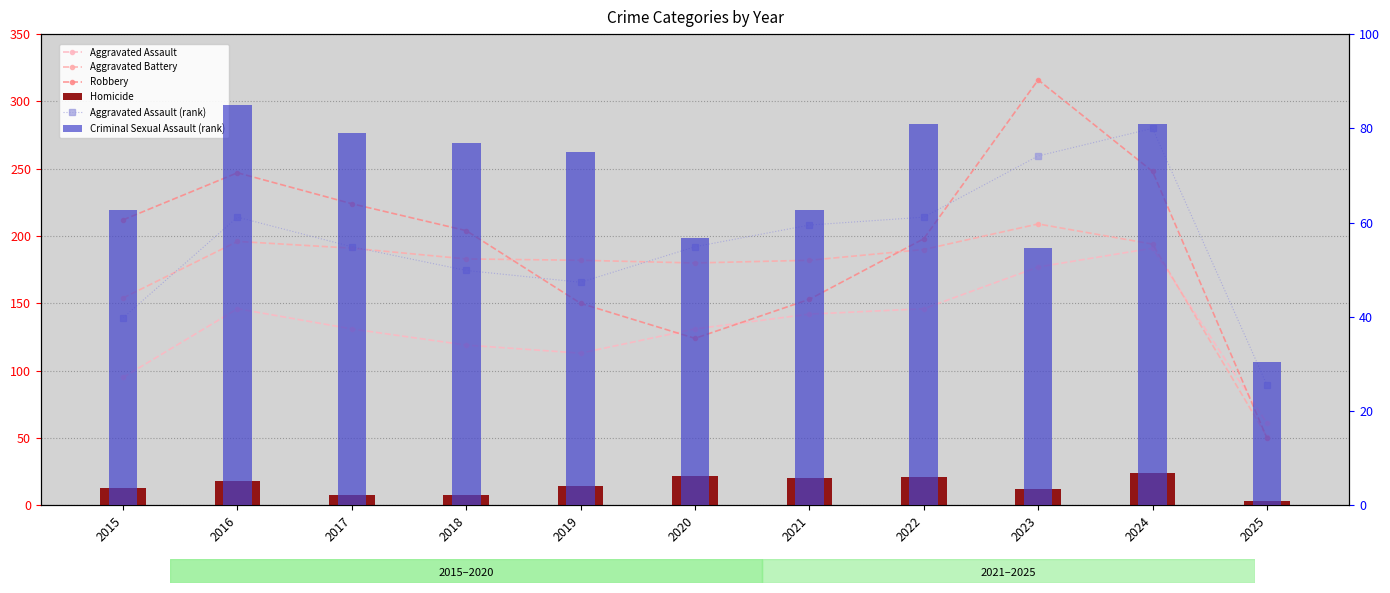

Reading right to left, transcribe all the data shown in this chart.

Aggravated Assault: 61.0	191.0	177.0	146.0	142.0	131.0	113.0	119.0	131.0	146.0	95.0
Aggravated Battery: 51.0	194.0	209.0	190.0	182.0	180.0	182.0	183.0	191.0	196.0	154.0
Robbery: 50.0	248.0	316.0	198.0	153.0	124.0	150.0	204.0	224.0	247.0	212.0
Homicide: 3.0	24.0	12.0	21.0	20.0	22.0	14.0	8.0	8.0	18.0	13.0
Aggravated Assault (rank): 25.5	80.0	74.1	61.2	59.5	54.9	47.3	49.8	54.9	61.2	39.8
Criminal Sexual Assault (rank): 30.4	81.0	54.6	81.0	62.7	56.7	74.9	76.9	78.9	85.0	62.7